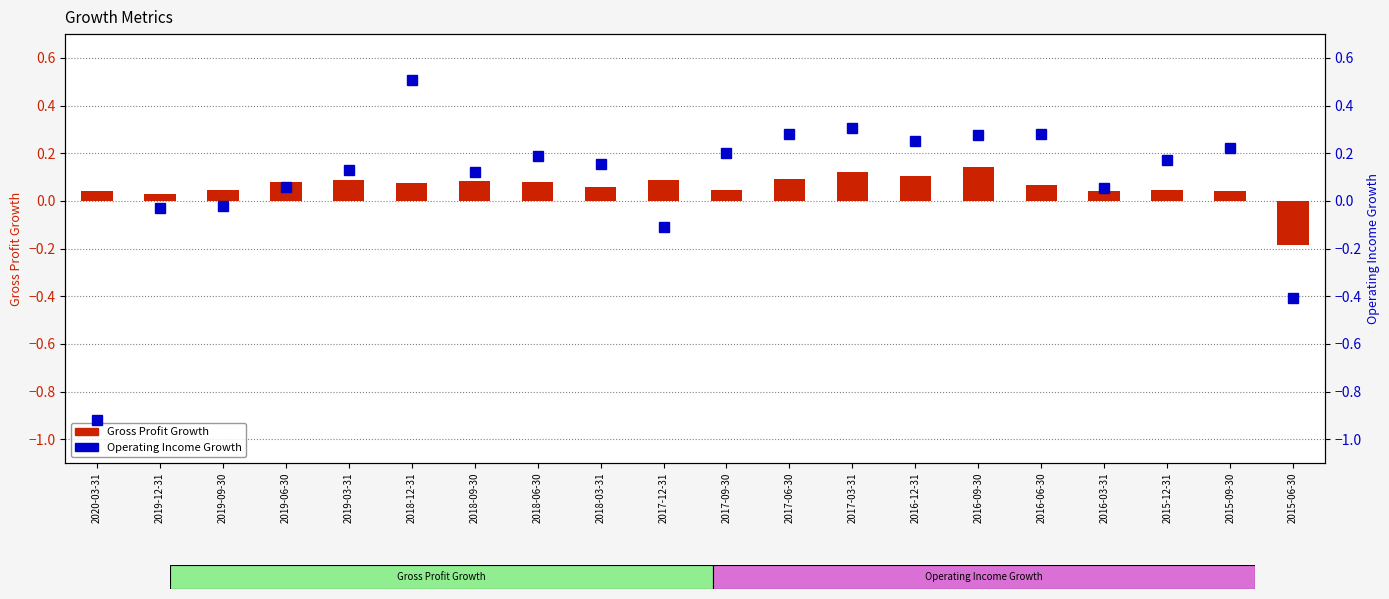

What are all the series names shown in the legend?

Gross Profit Growth, Operating Income Growth